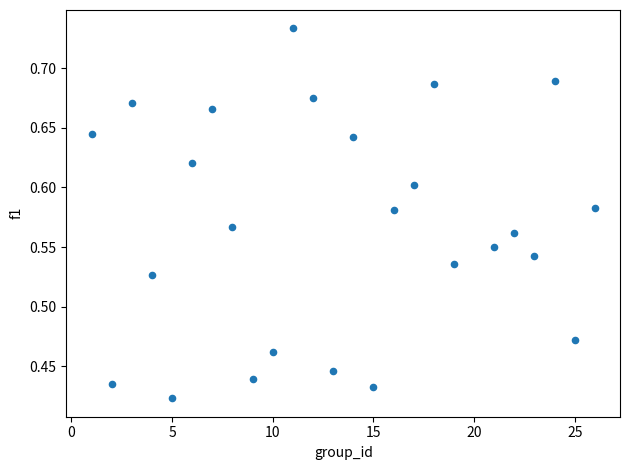

What is the range of Y values (max minus min)?

0.3